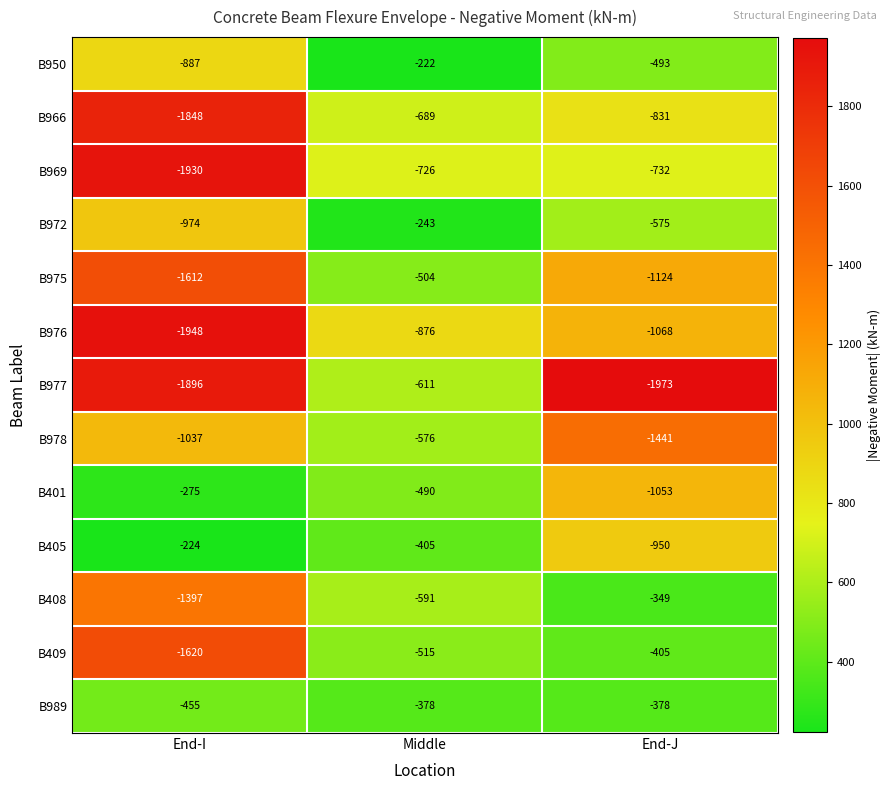

Between End-I and Middle, which series saw the biggest shift?

B977